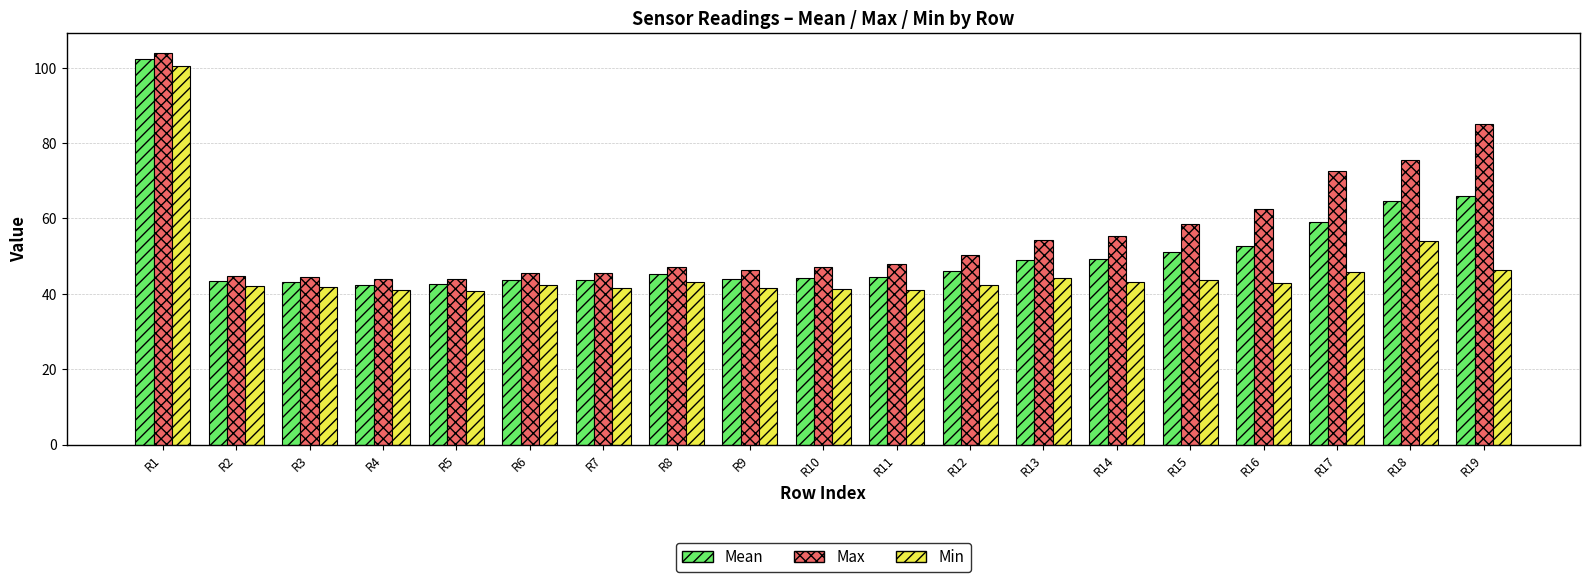

At how many categories does at least one series exceed 92?

1